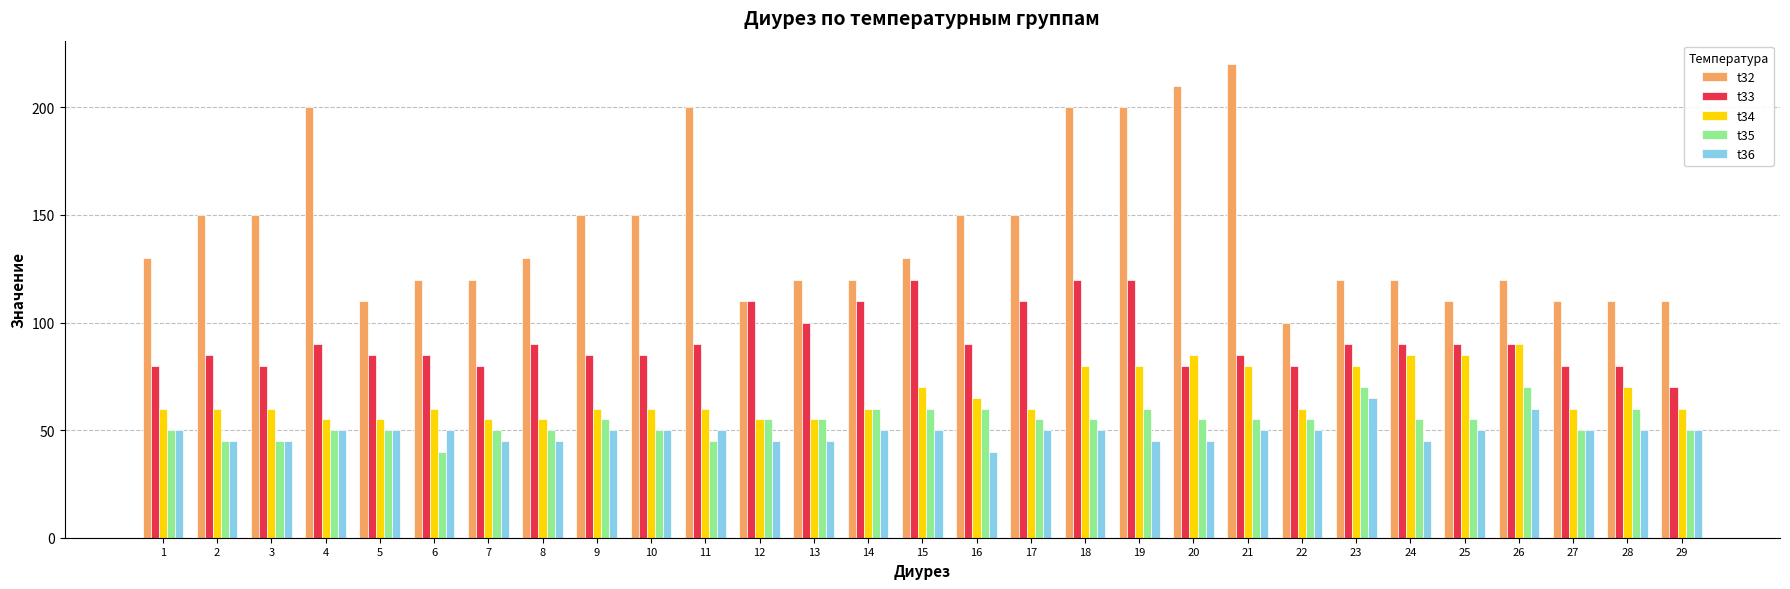

The value of t32 at 29 is 110. True or false?

True